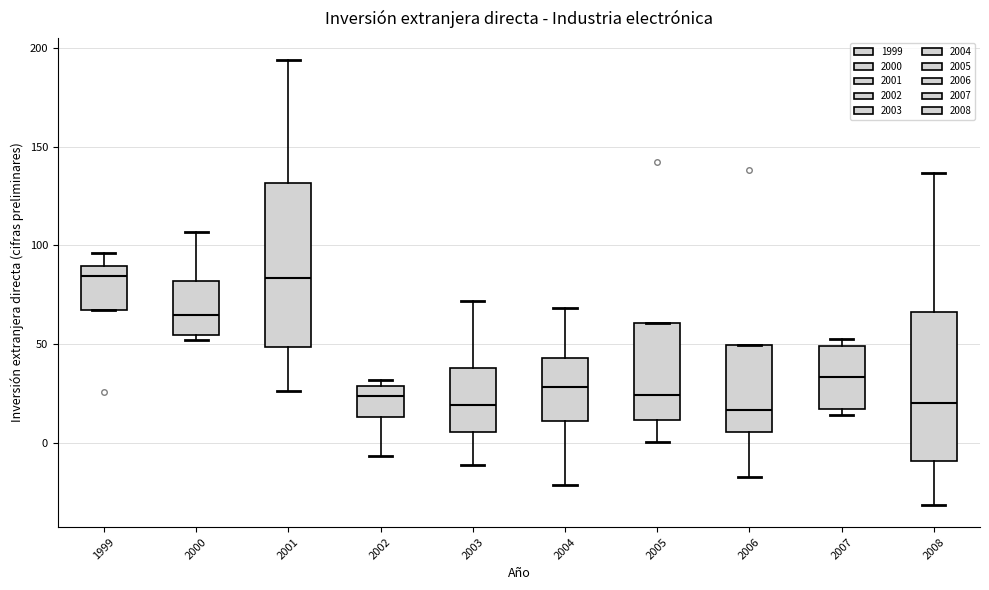

Where does the upper whisker of the box at x = 2003 end on the y-axis? The values are not printed on the chart, so give them approximately, as read against the axis.

70